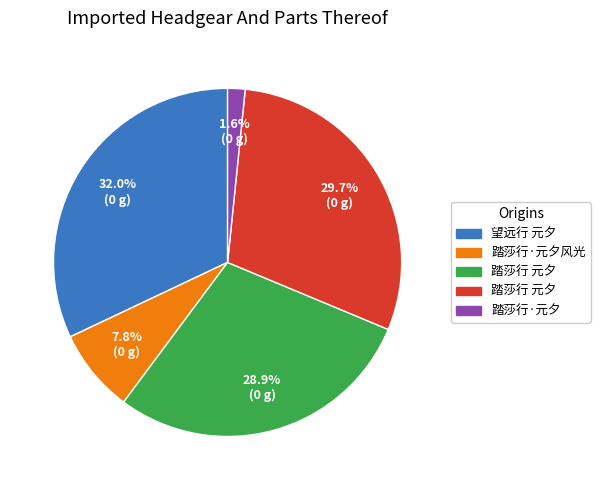

Does any single category account for the majority?

No